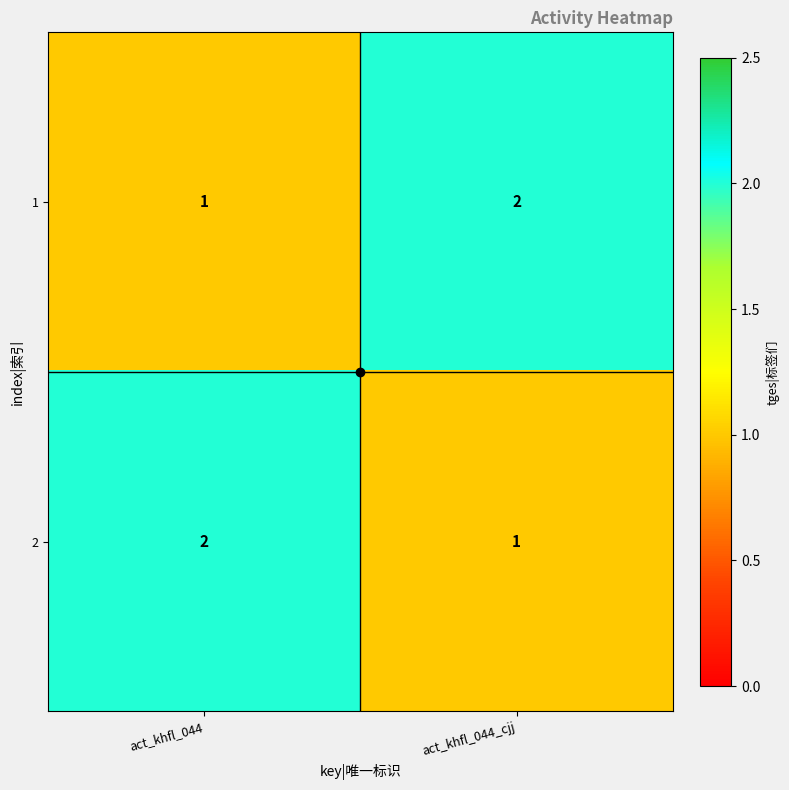

At which label is 2 closest to 1?

act_khfl_044_cjj